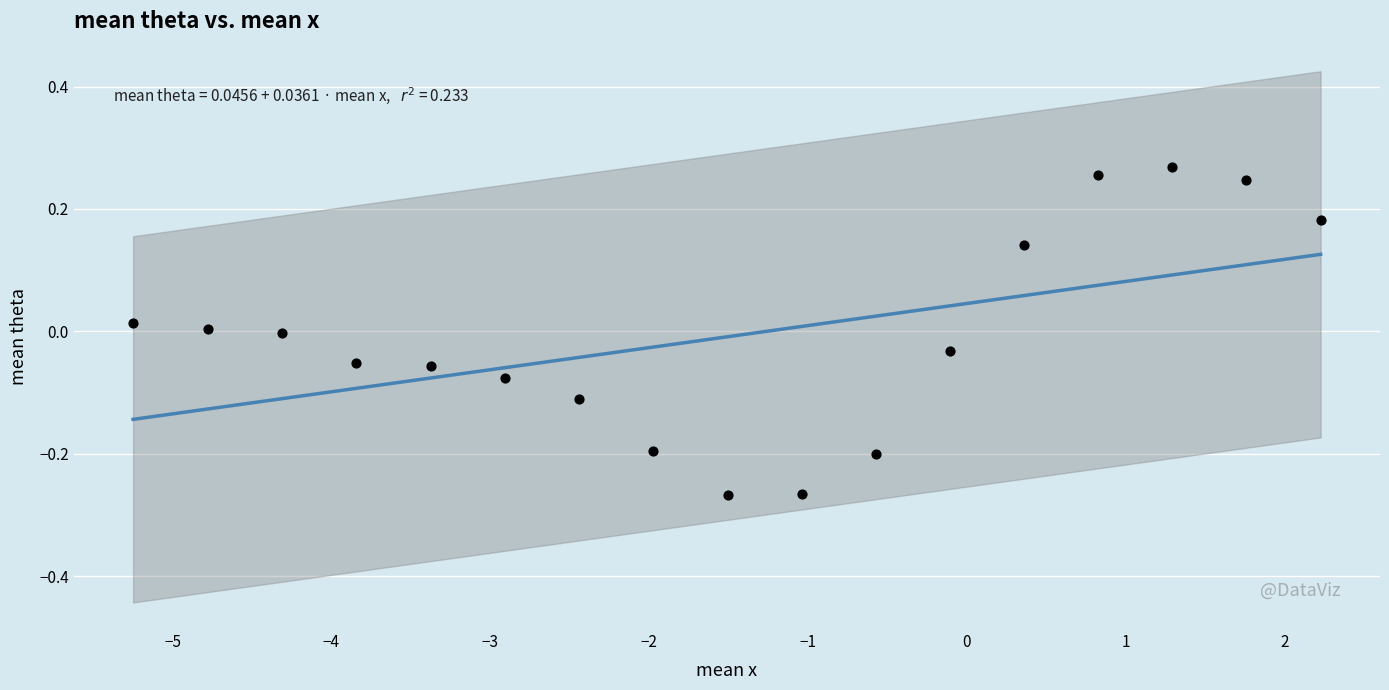

What is the range of X values (max minus min)?

7.5